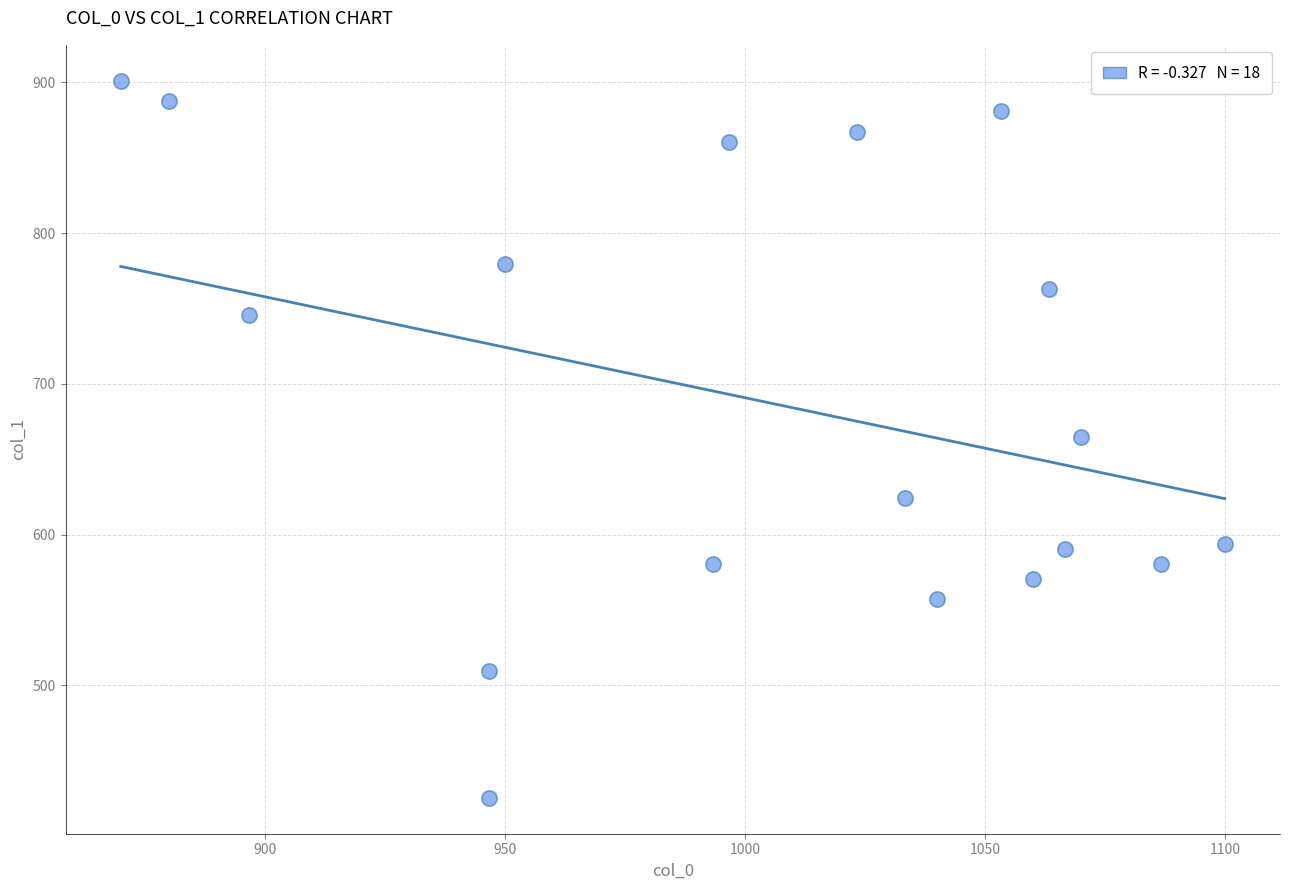

What is the range of X values (max minus min)?

230.0